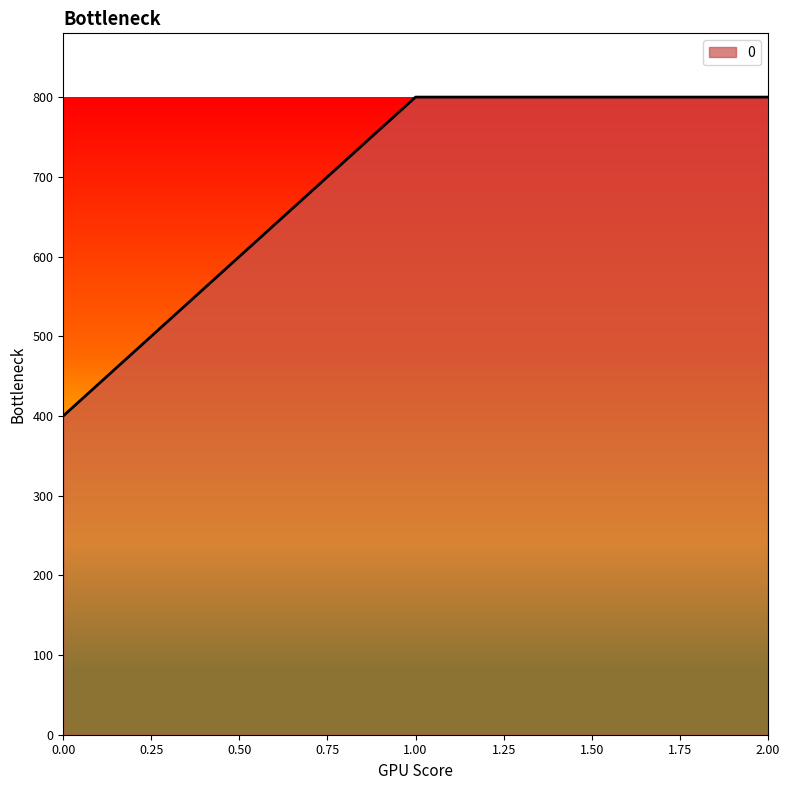

Approximately how many times larger is the value at 1.00 compared to 2.00?

1.0